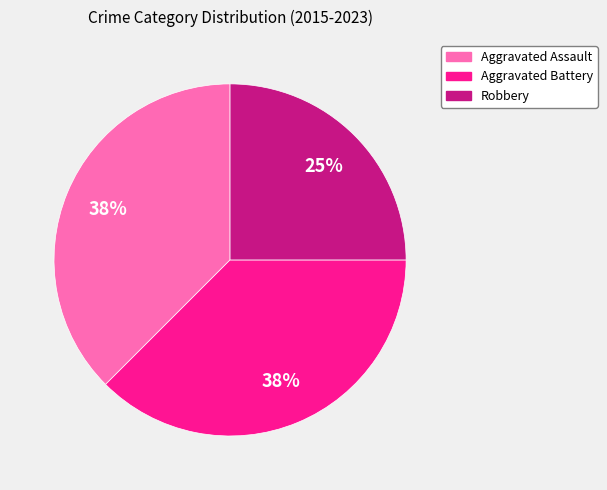

To the nearest percent, what is the average slice percentage?

33%